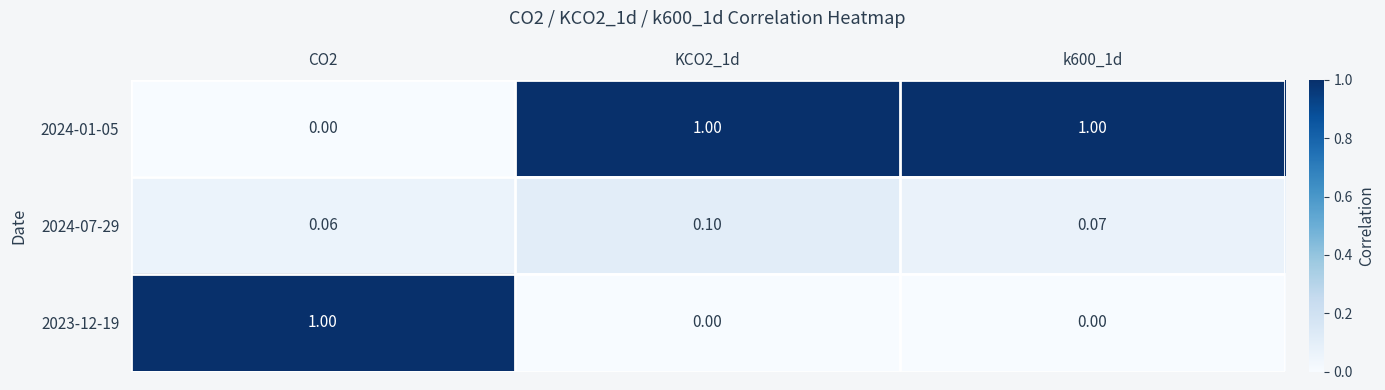

List the series in order of their overall mean, highest first.

2024-01-05, 2023-12-19, 2024-07-29